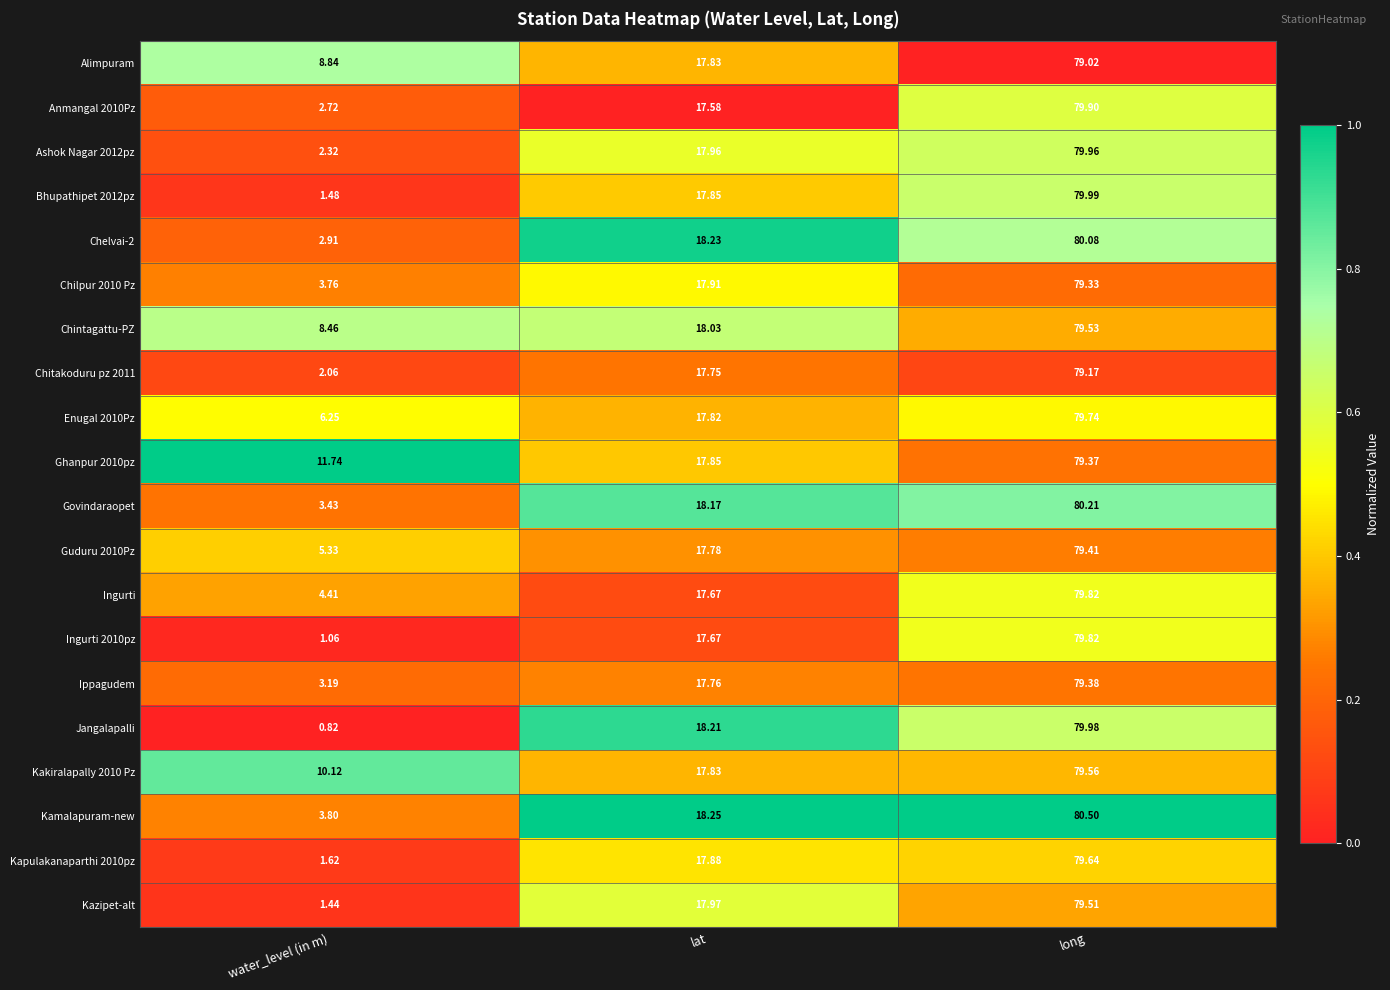

At which label does Enugal 2010Pz reach its minimum?

water_level (in m)